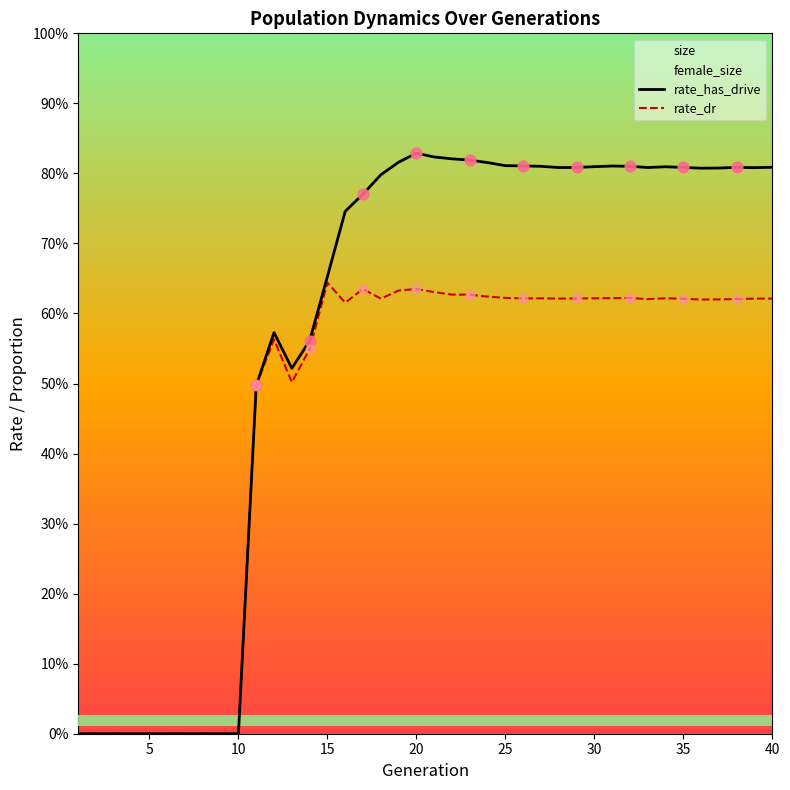

At which category is the sum across all series the highest?

20